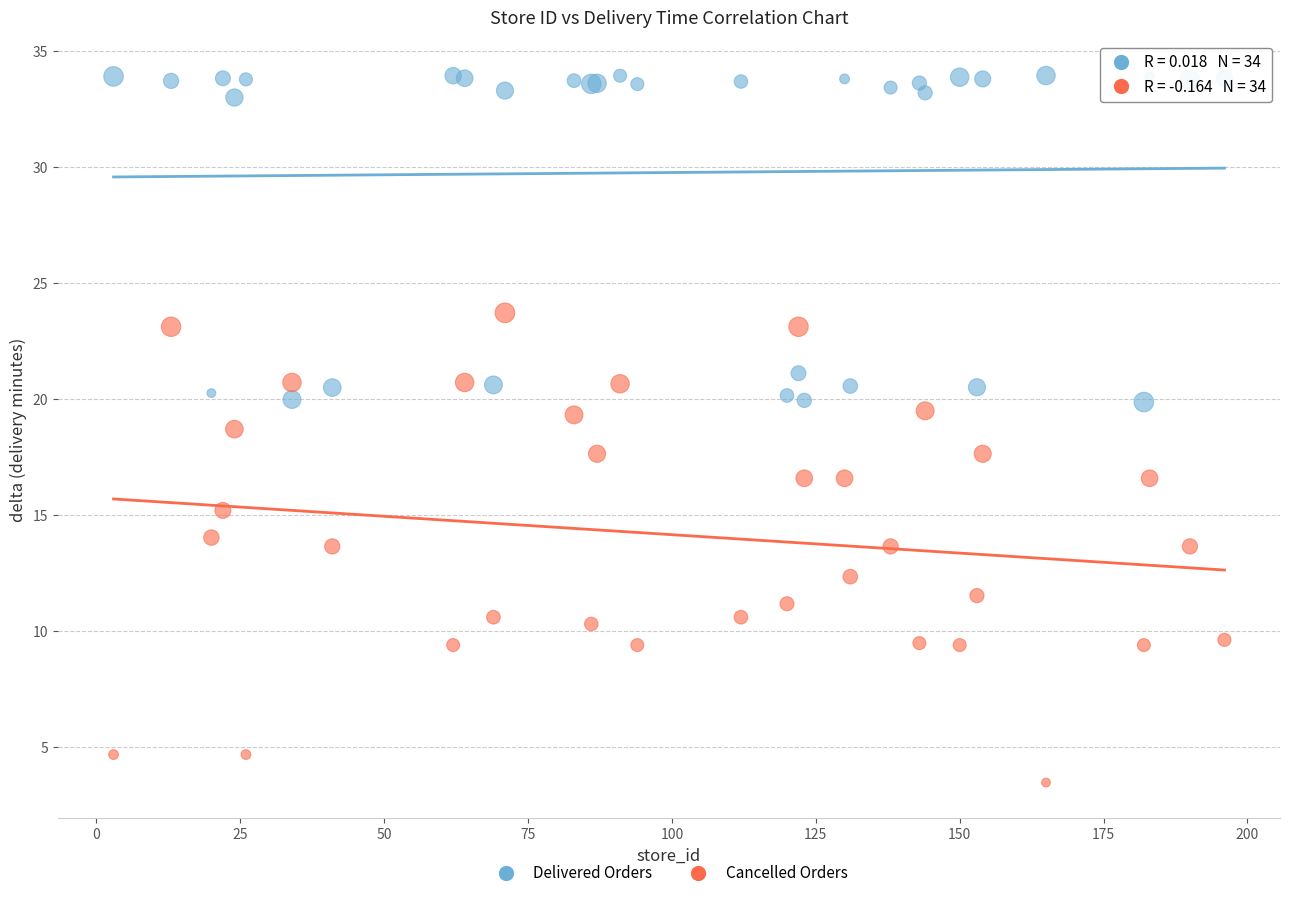

In the Delivered Orders series, what Y value is closest to 26?

21.1